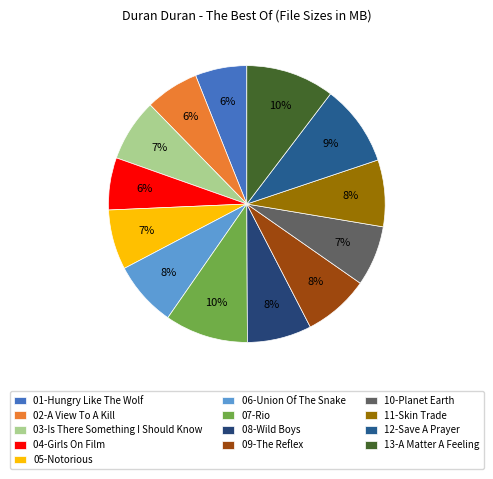

How many slices are in this pie chart?

13